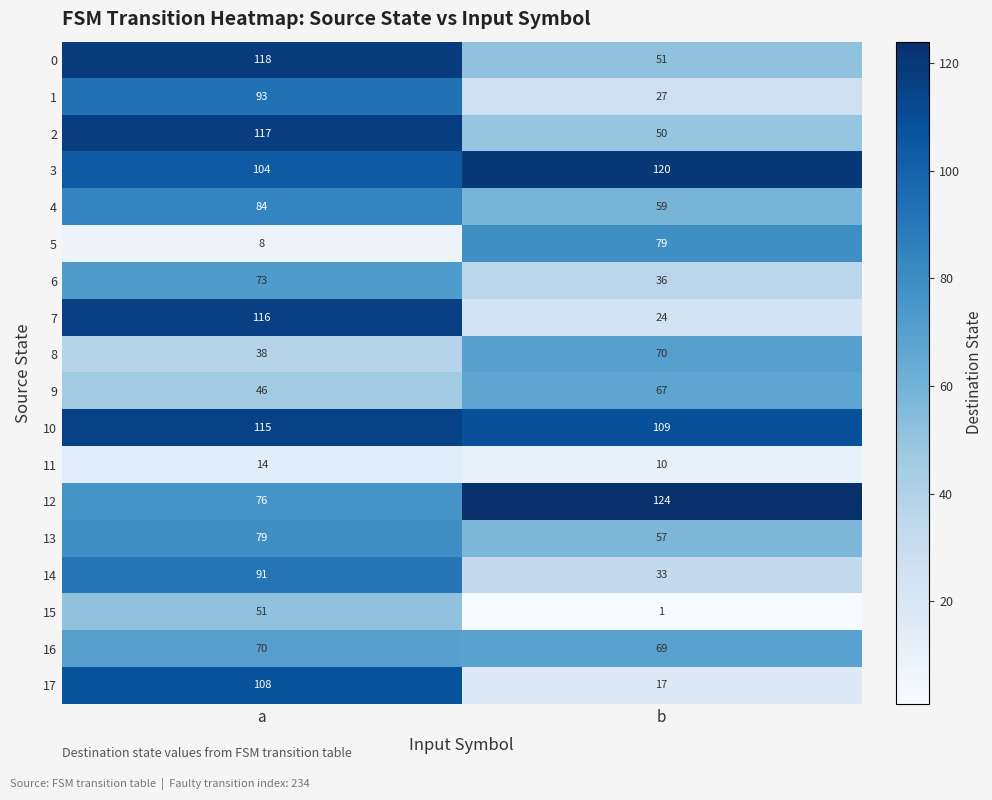

What is the total value across all series at a?

1401